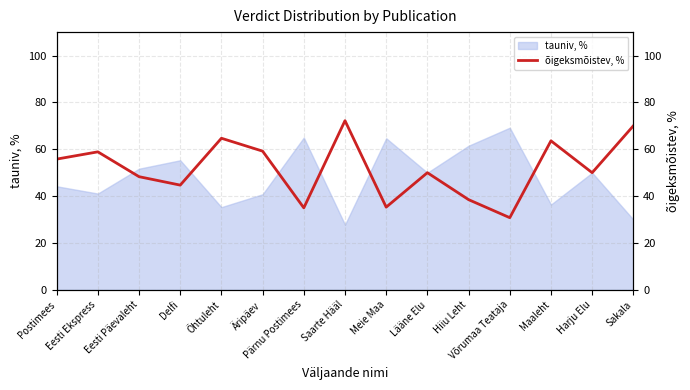

True or false: the data shows 112.5 at Õhtuleht.

False